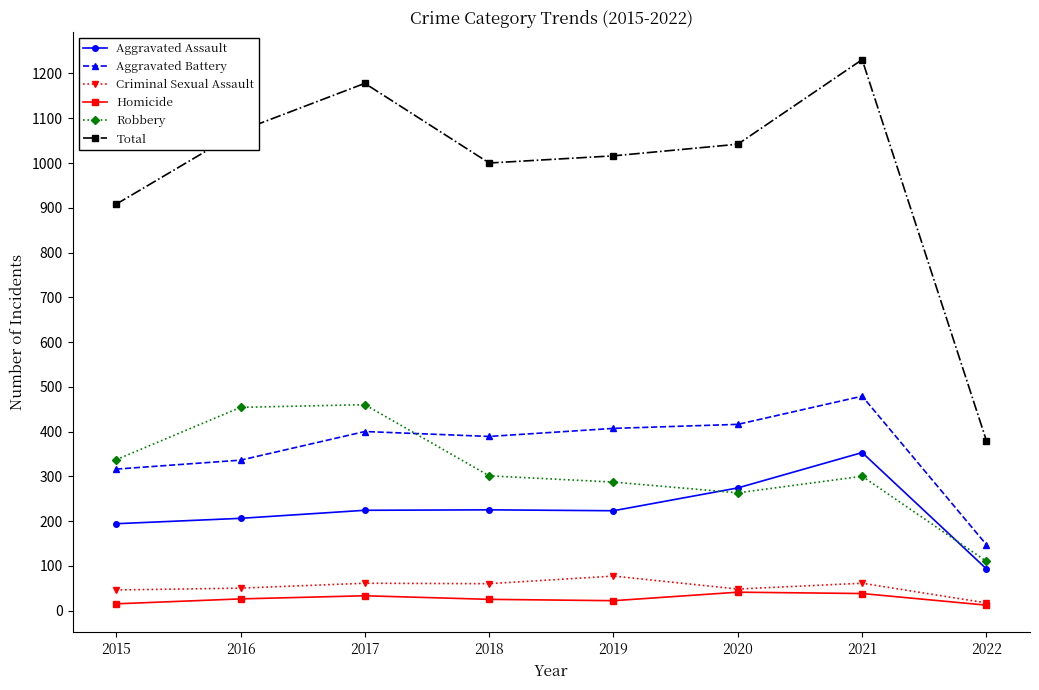

True or false: Robbery and Homicide cross at least once.

False